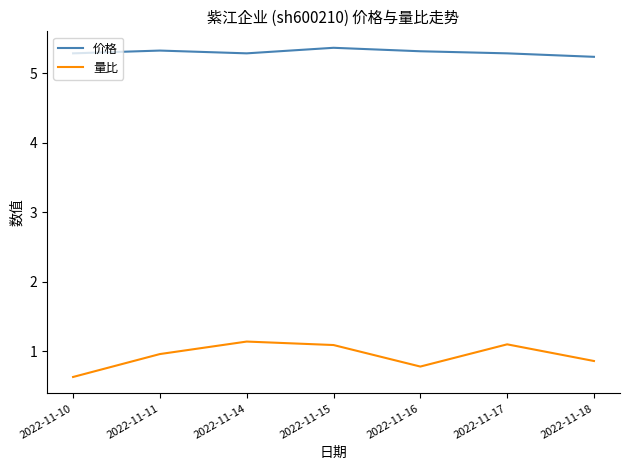

Rank the series by their maximum value, from lowest to highest.

量比, 价格